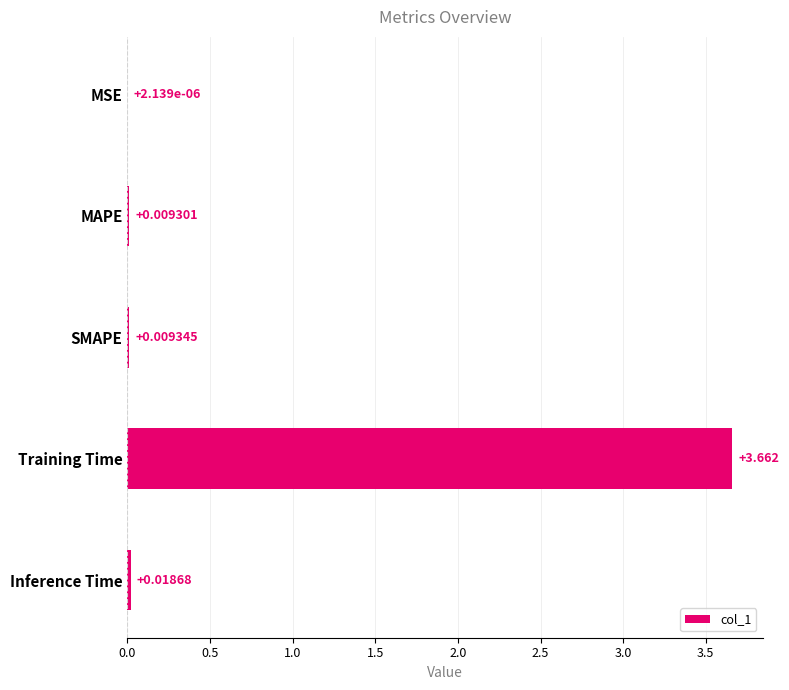

Which label corresponds to the largest value in the chart?

Training Time